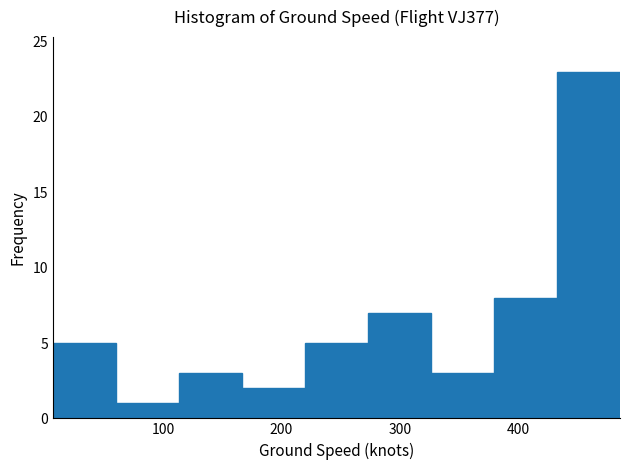

Reading left to right, transcribe this chart: for each bar, give the range it covers on the x-axis and its height. Neither the bar edges nor the heights are printed on the chart, so give them approximately, as read against the axes.

10 to 60: 5
60 to 110: 1
110 to 170: 3
170 to 220: 2
220 to 270: 5
270 to 330: 7
330 to 380: 3
380 to 430: 8
430 to 490: 23